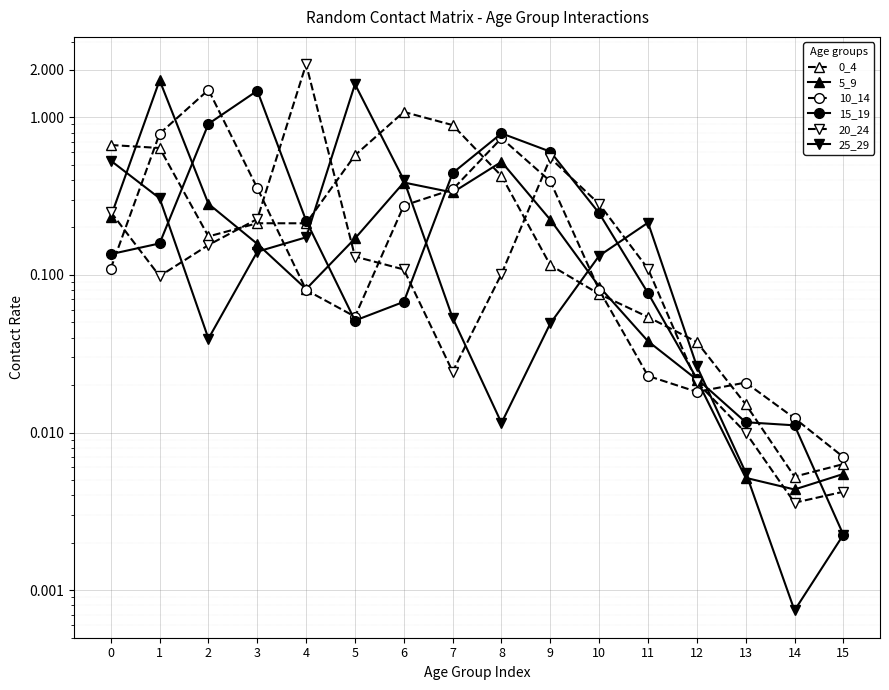

Which series has the largest range (max minus min)?

20_24